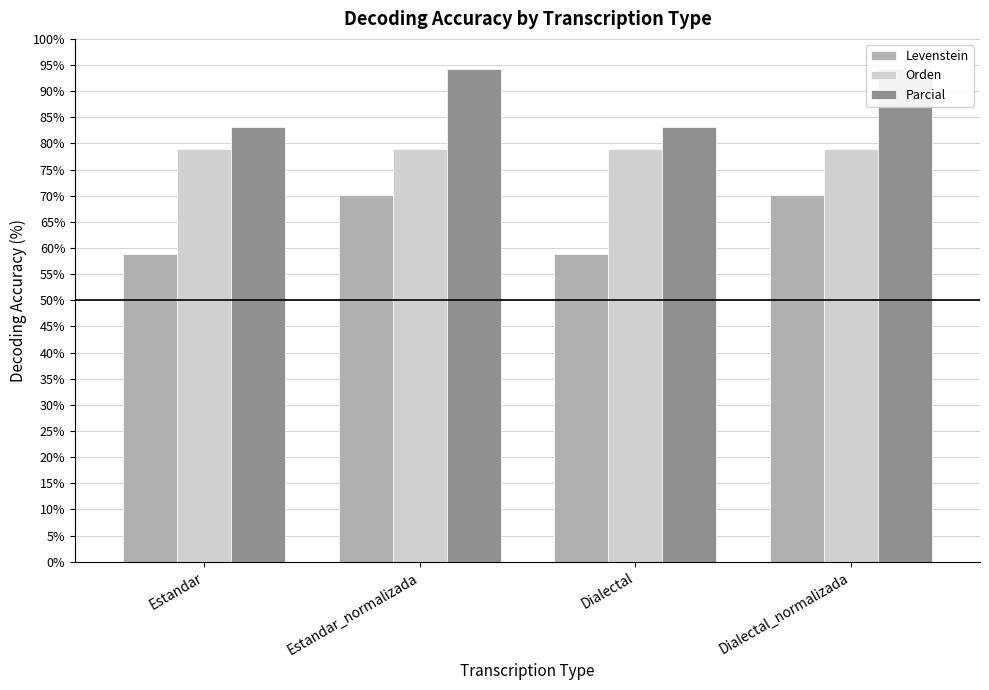

At which label does Orden reach its peak?

Estandar